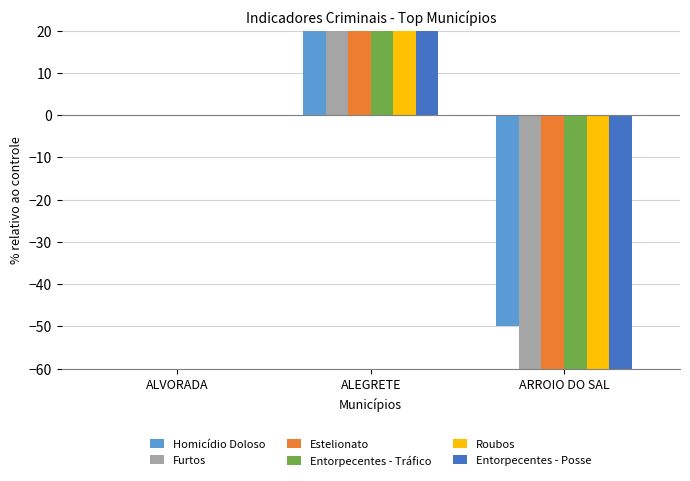

Reading right to left, transcribe all the data shown in this chart.

Homicídio Doloso: -50.0	100.0	0.0
Furtos: -65.8	102.7	0.0
Estelionato: -81.8	170.5	0.0
Entorpecentes - Tráfico: -100.0	585.7	0.0
Roubos: -100.0	1937.5	0.0
Entorpecentes - Posse: -100.0	33.3	0.0